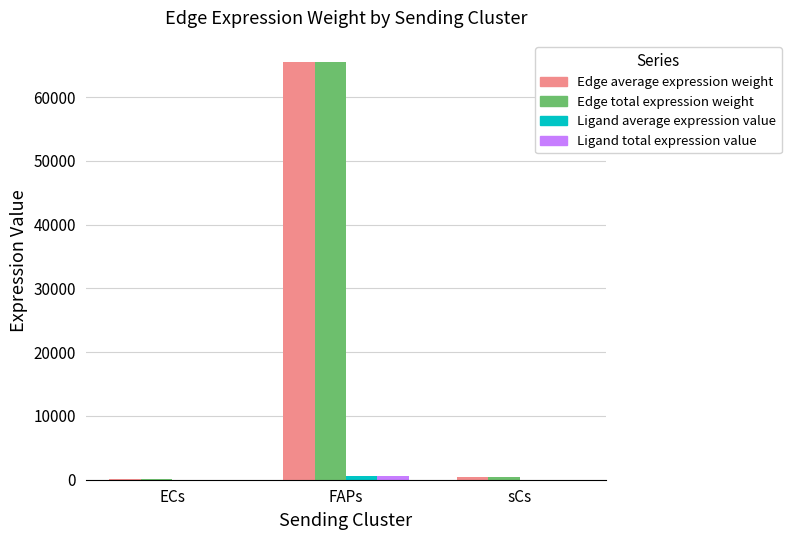

At which category is the sum across all series the highest?

FAPs